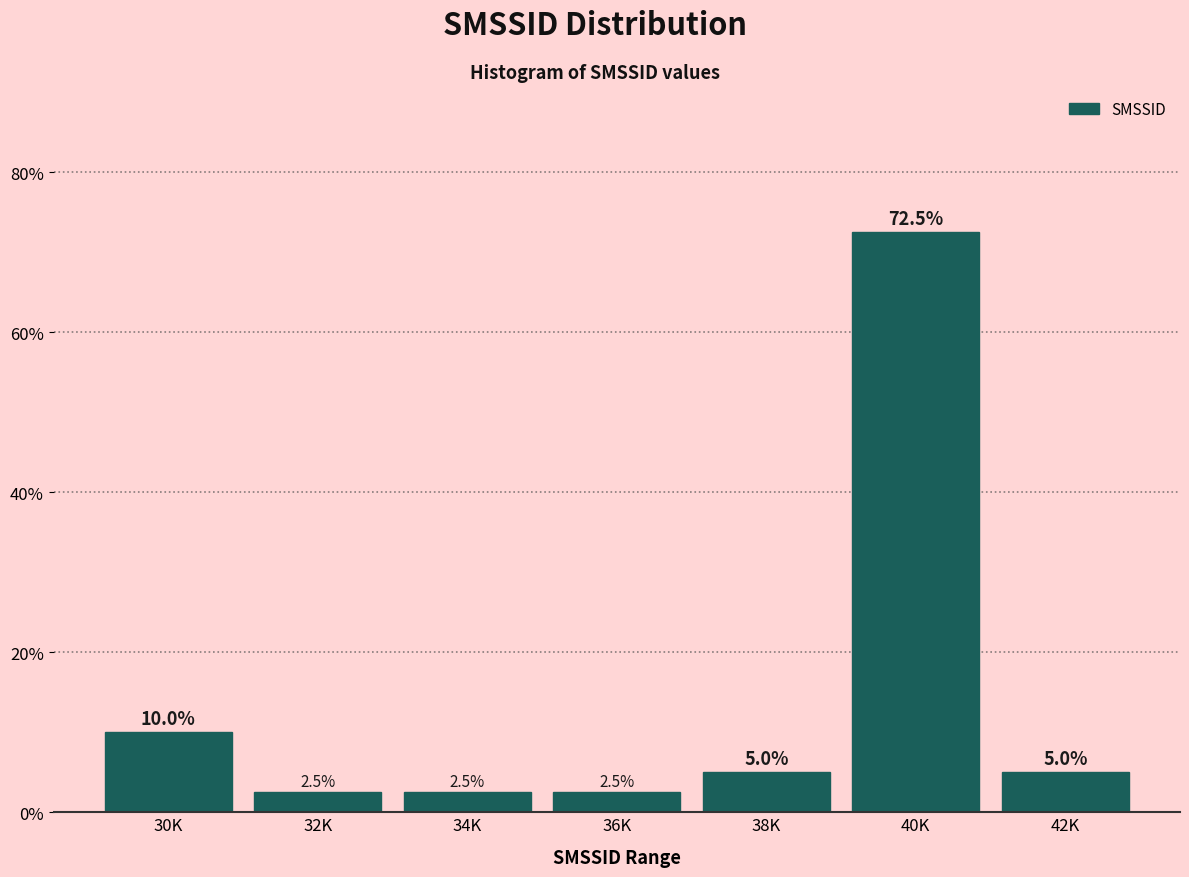

Reading right to left, list all the values displayed in this chart.

5.0	72.5	5.0	2.5	2.5	2.5	10.0